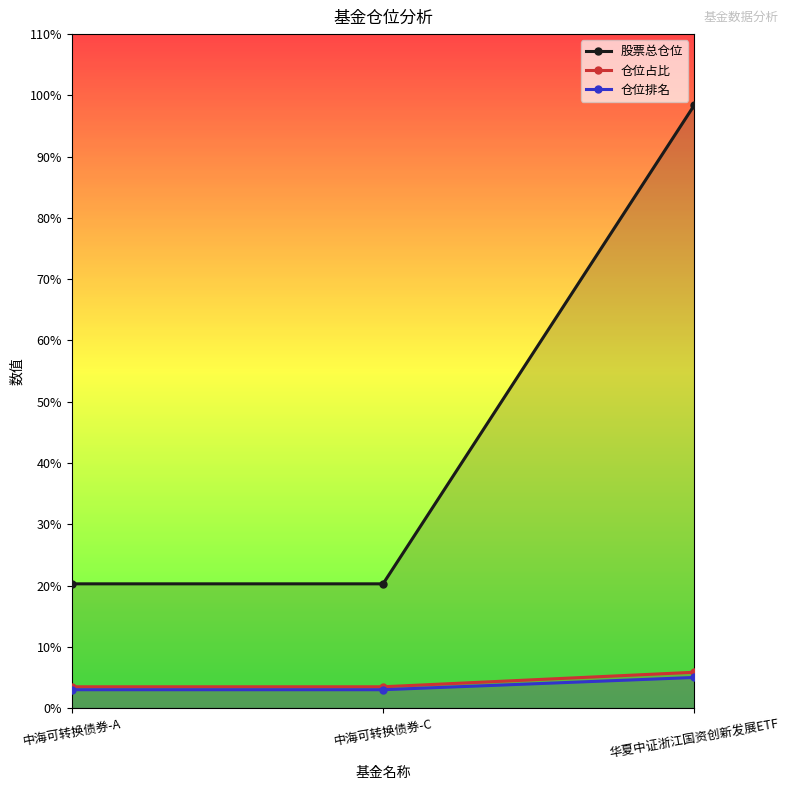

What is the spread (max minus min) of values at 中海可转换债券-C?

17.3